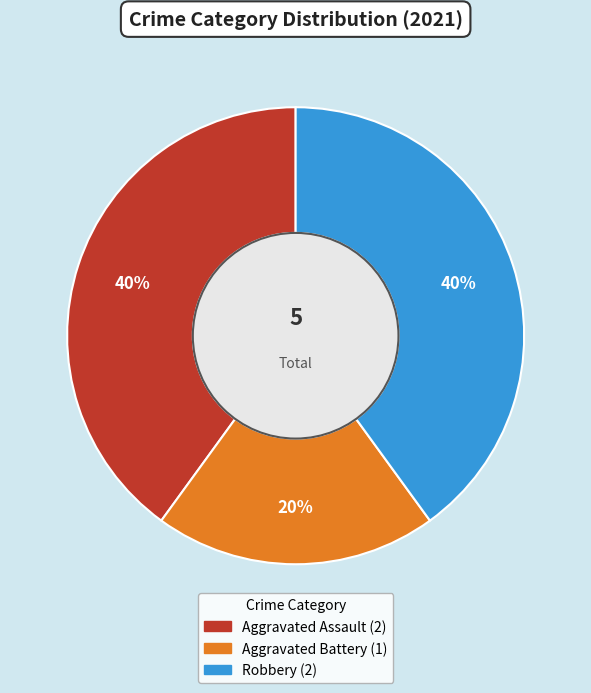

Which has a higher value, Aggravated Battery or Aggravated Assault?

Aggravated Assault